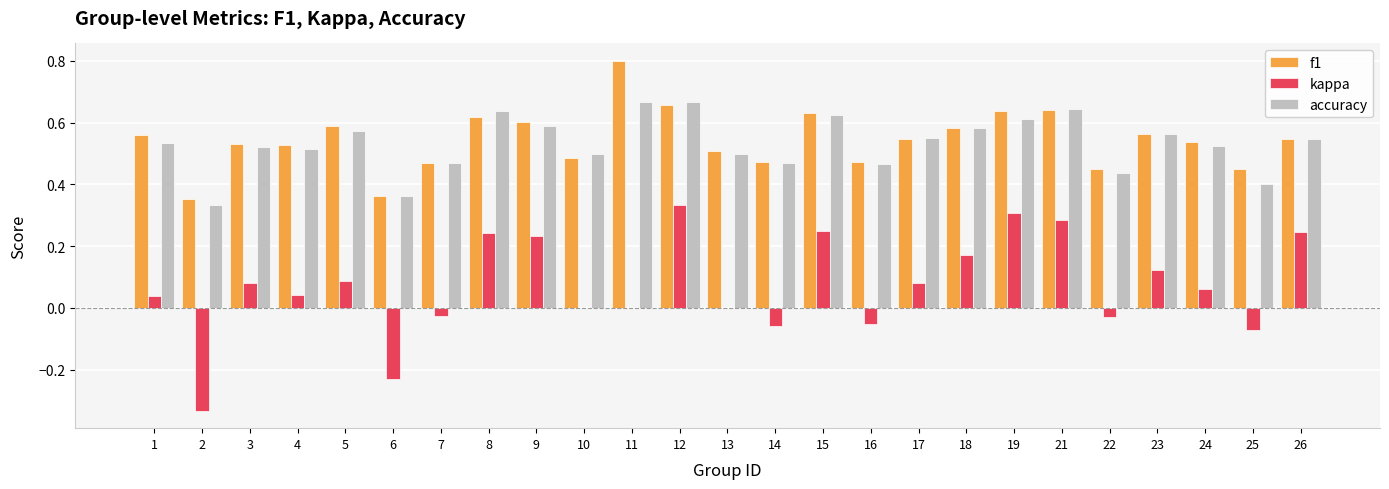

What is the maximum value shown in the chart?

0.8